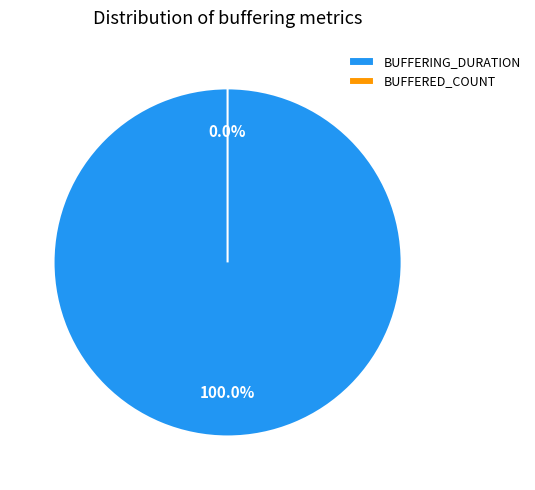

How many segments does this pie chart have?

2